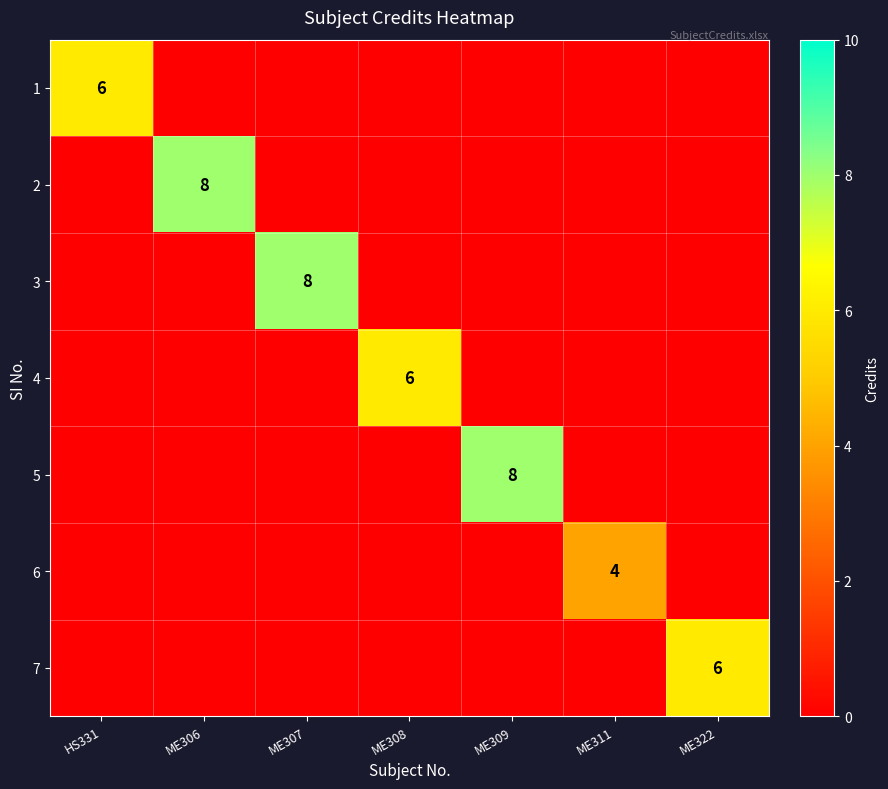

Between ME306 and ME311, which is larger?

ME306